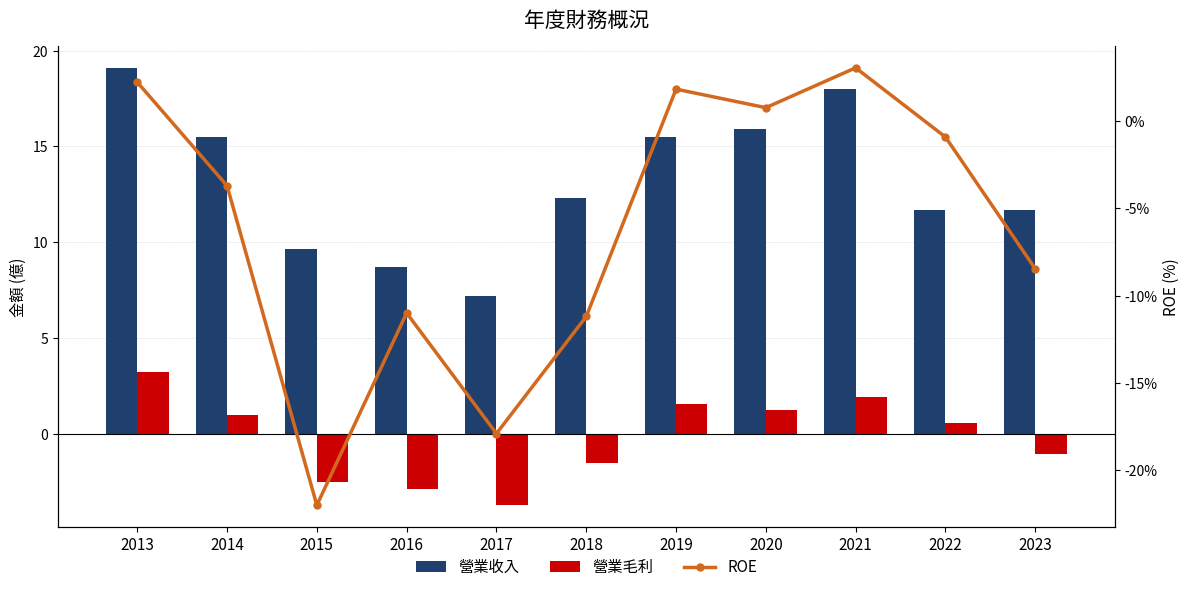

What is the difference between the second highest and minimum values in the 營業毛利 series?

5.7